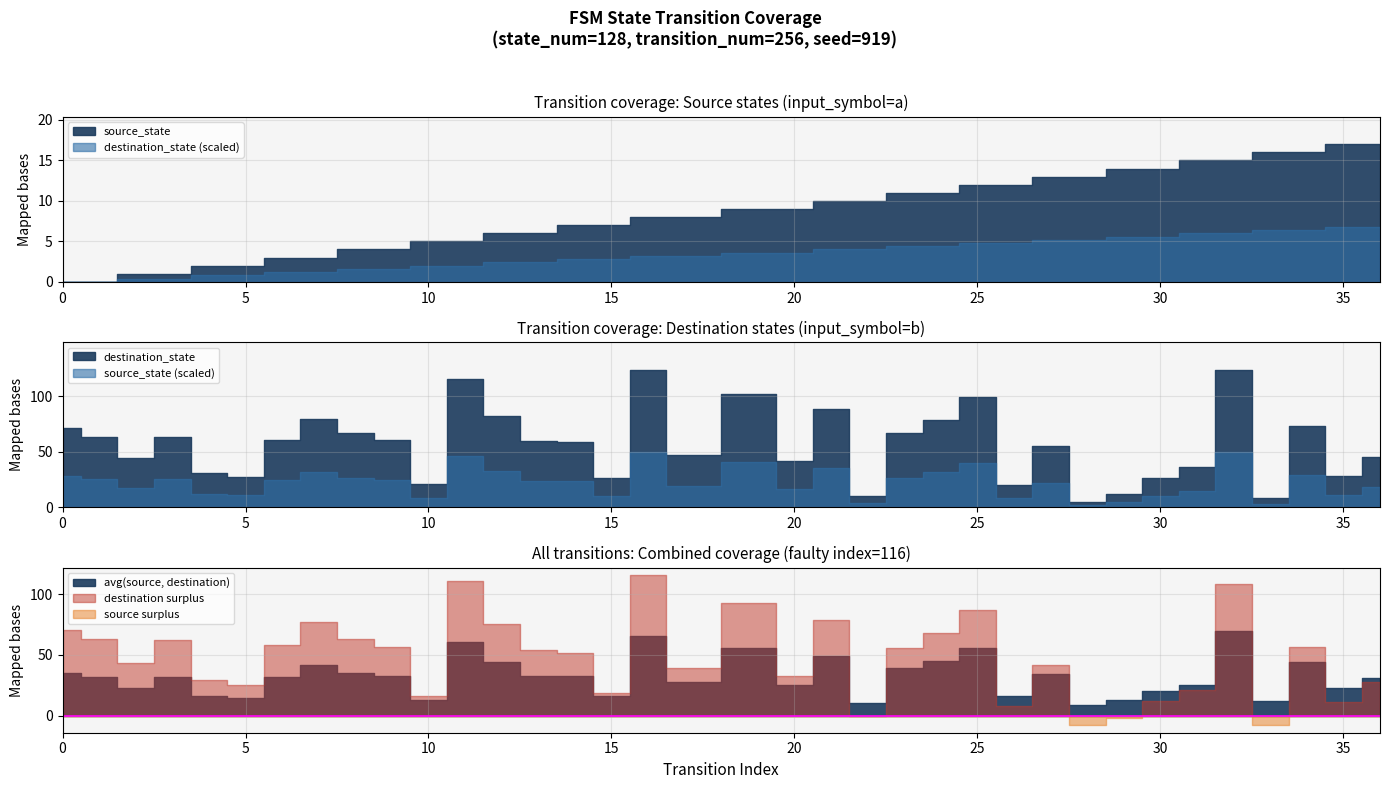

At 28, list the series in order from smallest to largest.

destination_state, source_state